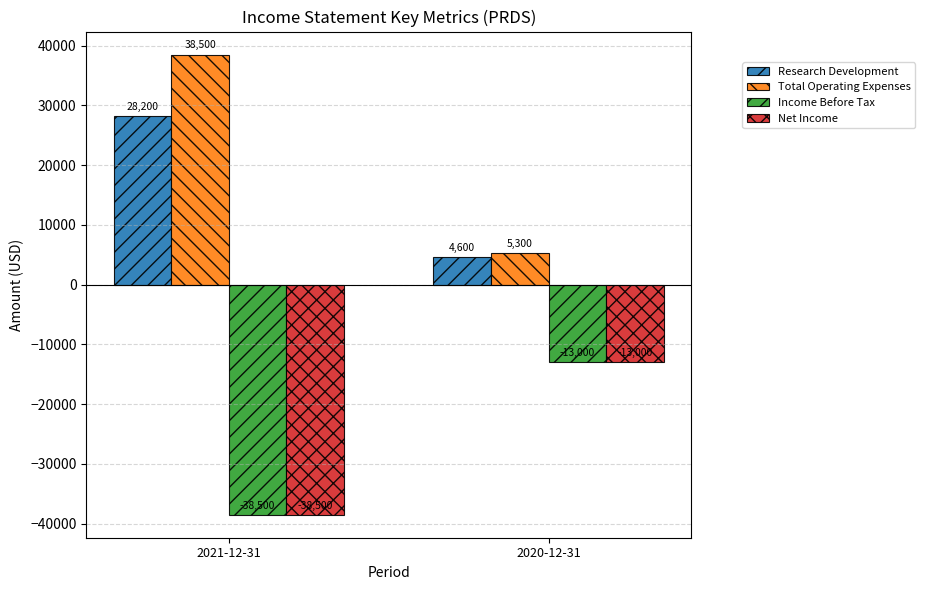

Does the chart contain stacked bars?

No